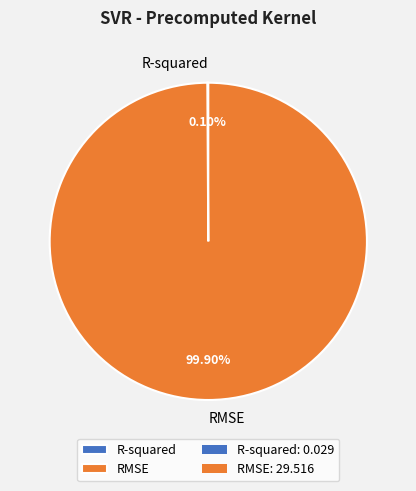

Does any single category account for the majority?

Yes